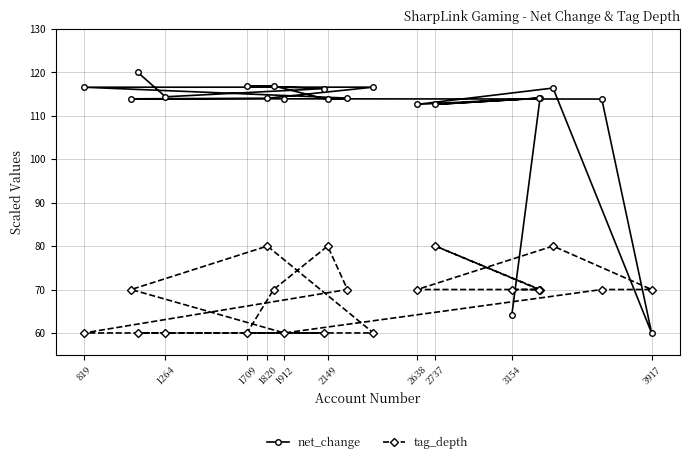

What is the difference between the highest and lowest values at 2638?

42.6